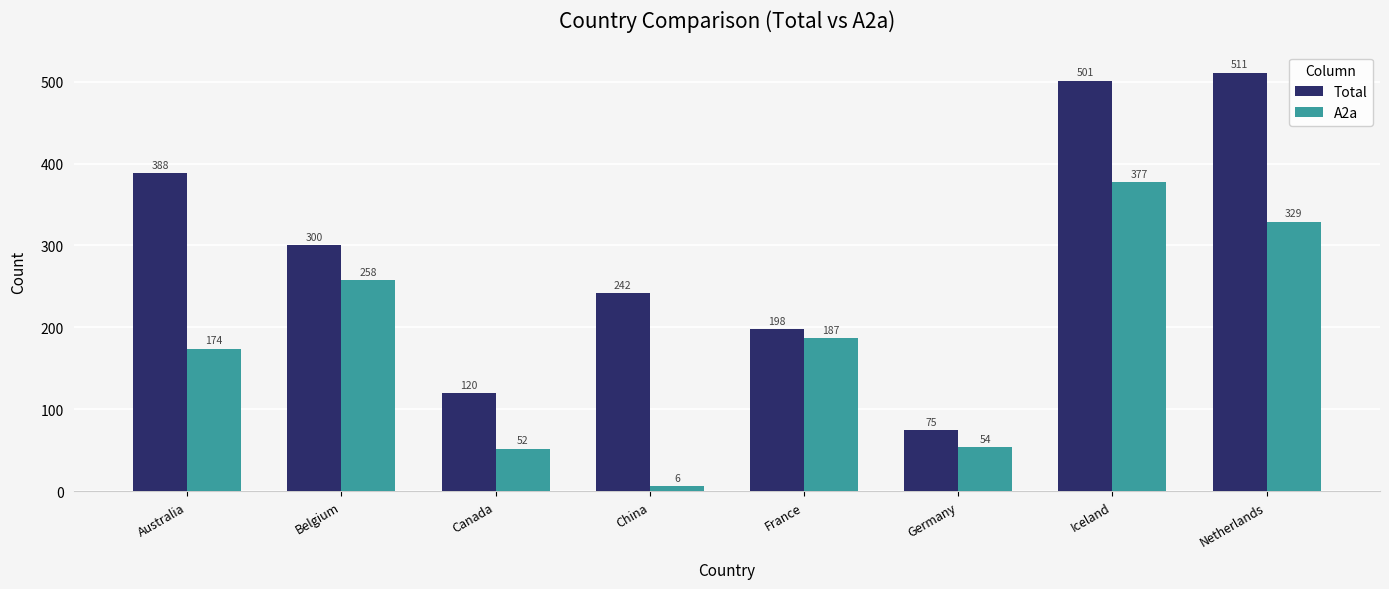

What is the label of the 1st bar from the right?

Netherlands